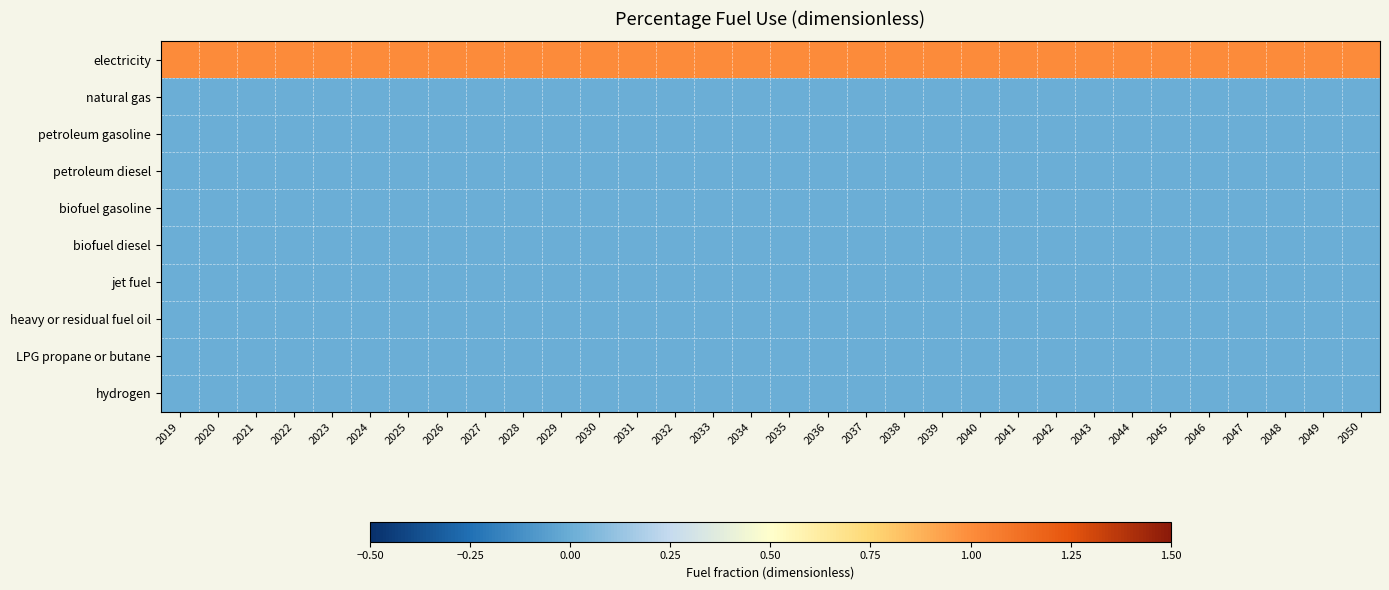

List the series in order of their peak value, highest first.

electricity, natural gas, petroleum gasoline, petroleum diesel, biofuel gasoline, biofuel diesel, jet fuel, heavy or residual fuel oil, LPG propane or butane, hydrogen